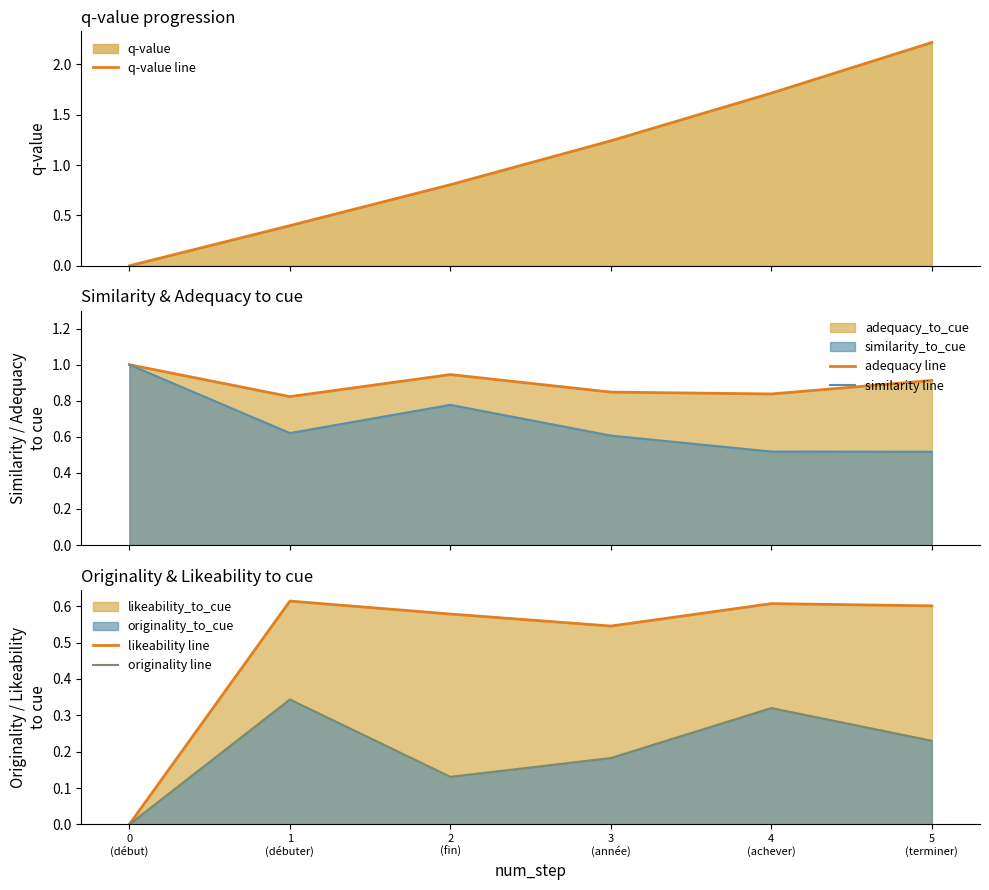

Which series has the widest spread of values?

q-value line